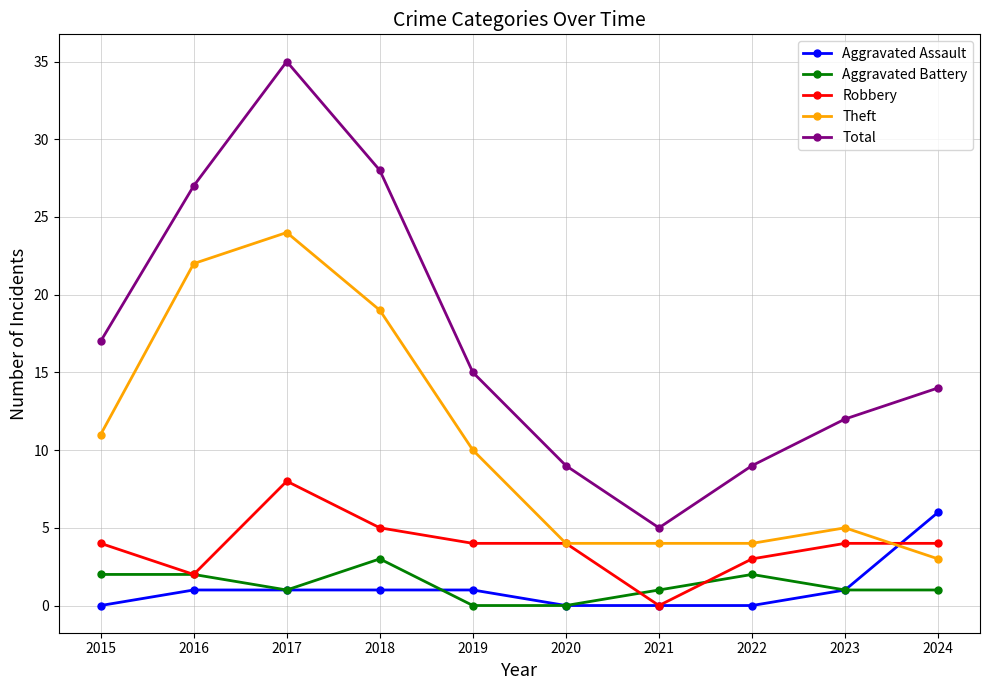

What is the minimum value for Theft?

3